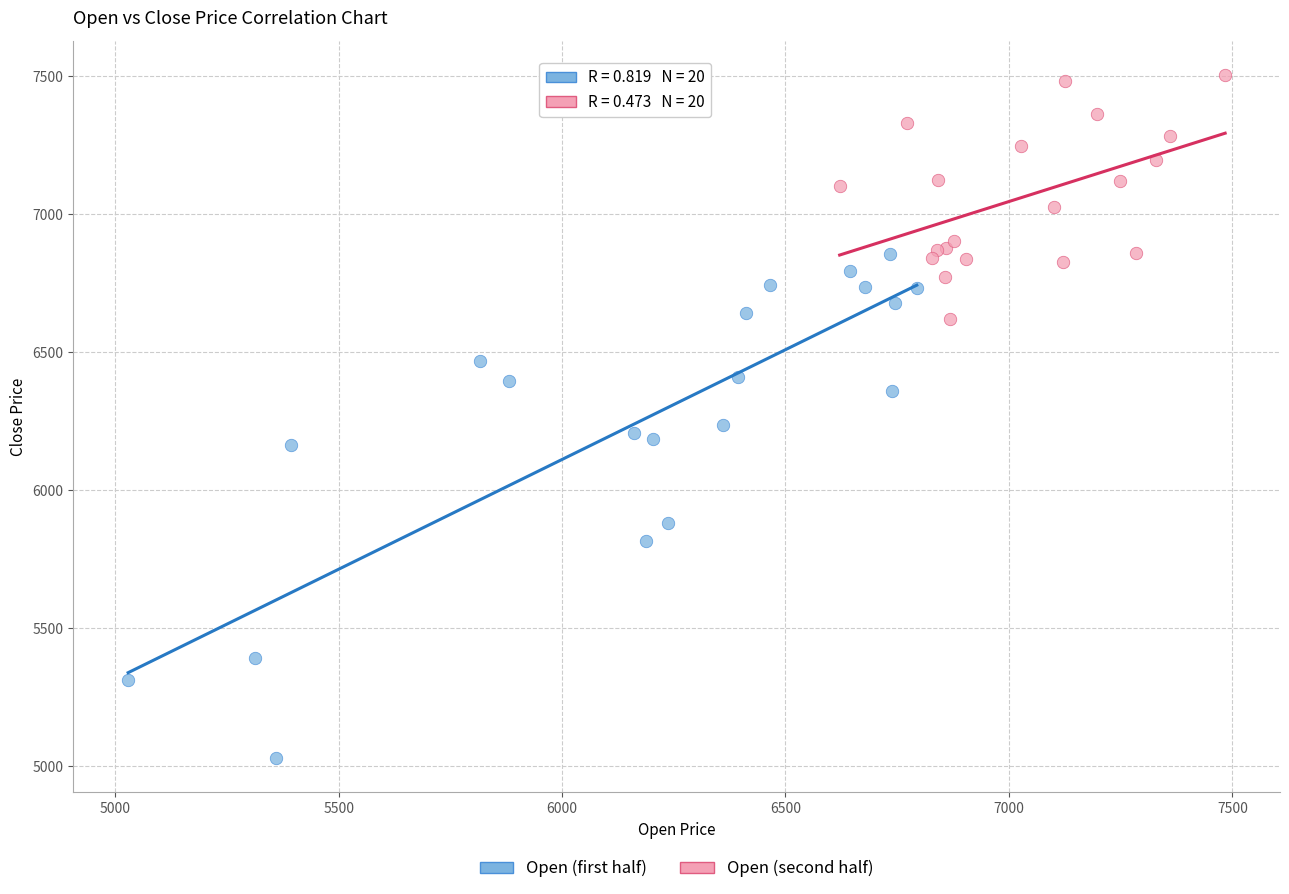

Which series contains the highest Y value?

Open (second half)